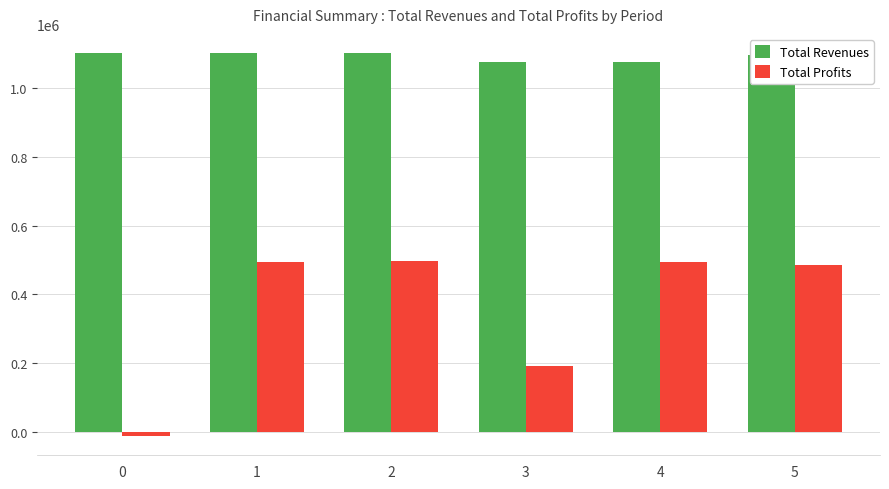

What is the value of the Total Profits bar at the 1st from the left?

-12205.7